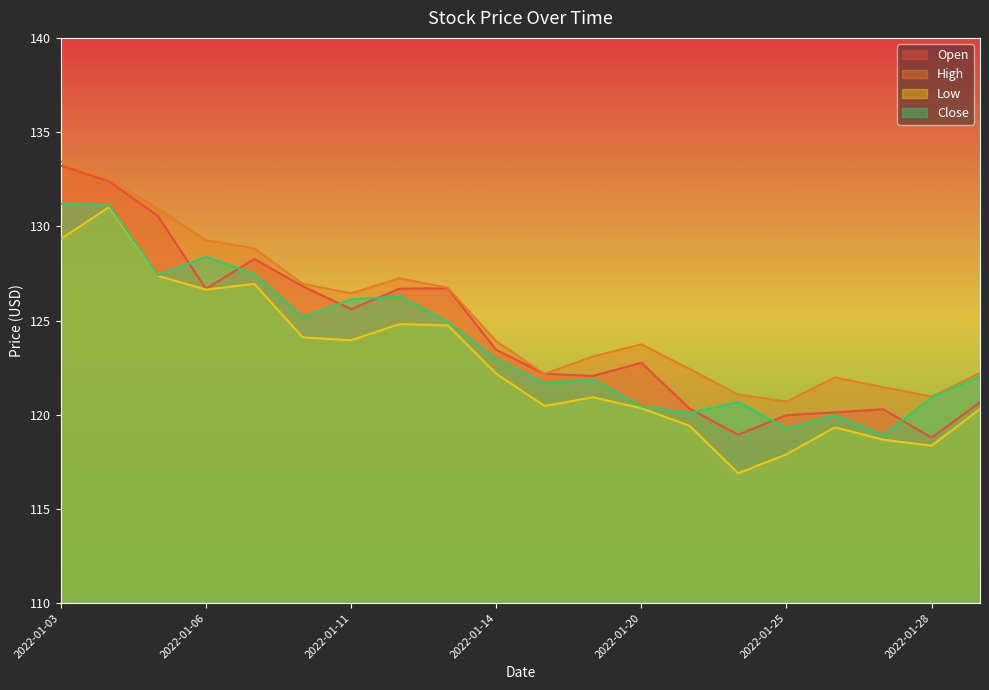

Rank the series by their maximum value, from highest to lowest.

High, Open, Close, Low